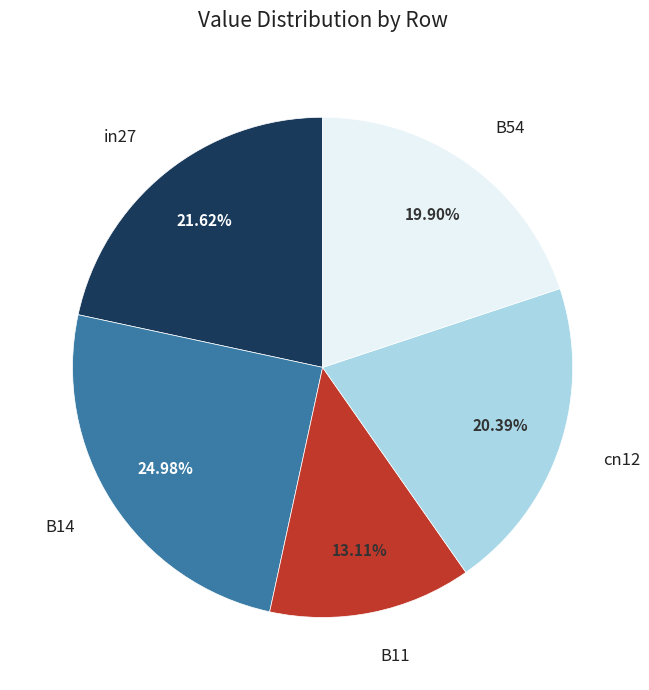

How many slices are in this pie chart?

5